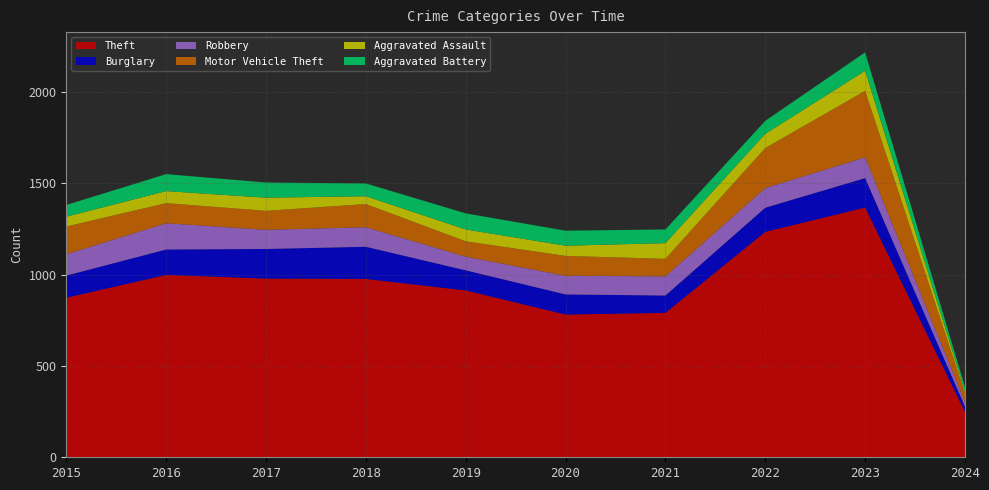

Reading right to left, transcribe all the data shown in this chart.

Theft: 2024=249	2023=1368	2022=1235	2021=791	2020=782	2019=914	2018=977	2017=979	2016=999	2015=874
Burglary: 2024=29	2023=161	2022=132	2021=95	2020=110	2019=110	2018=176	2017=162	2016=139	2015=121
Robbery: 2024=24	2023=114	2022=108	2021=105	2020=102	2019=75	2018=107	2017=105	2016=144	2015=117
Motor Vehicle Theft: 2024=49	2023=364	2022=219	2021=96	2020=109	2019=84	2018=127	2017=104	2016=110	2015=152
Aggravated Assault: 2024=10	2023=110	2022=78	2021=86	2020=56	2019=65	2018=43	2017=72	2016=66	2015=54
Aggravated Battery: 2024=24	2023=101	2022=71	2021=75	2020=82	2019=88	2018=70	2017=83	2016=93	2015=64